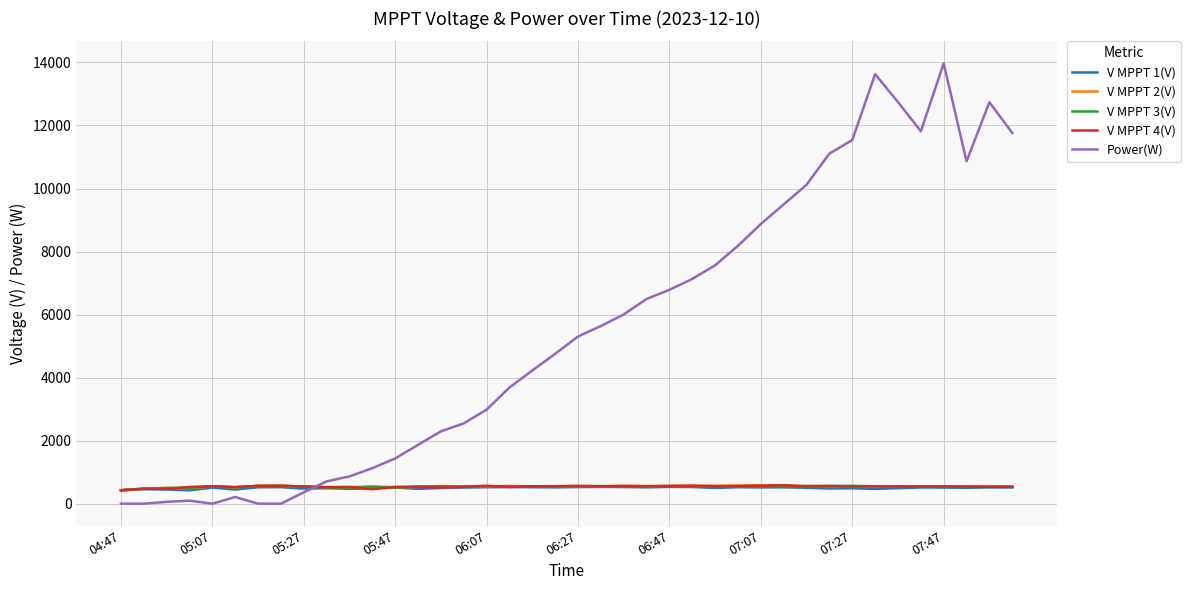

Which series has the widest spread of values?

Power(W)